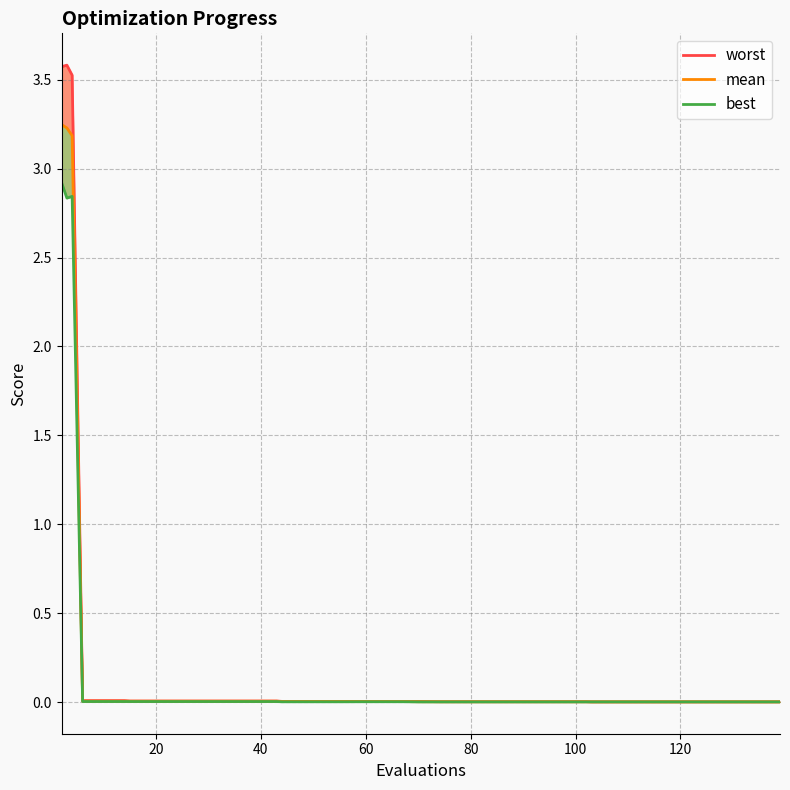

Reading right to left, transcribe all the data shown in this chart.

worst: 0.0	0.0	0.0	0.0	0.0	0.0	0.0	0.0	0.0	0.0	0.0	0.0	0.0	0.0	0.0	0.0	0.0	0.0	0.0	0.0	0.0	0.0	0.0	0.0	0.0	0.0	0.0	0.0	0.0	0.0	0.0	0.0	0.0	0.0	0.0	0.0	0.0	3.5	3.6	3.6
mean: 0.0	0.0	0.0	0.0	0.0	0.0	0.0	0.0	0.0	0.0	0.0	0.0	0.0	0.0	0.0	0.0	0.0	0.0	0.0	0.0	0.0	0.0	0.0	0.0	0.0	0.0	0.0	0.0	0.0	0.0	0.0	0.0	0.0	0.0	0.0	0.0	0.0	3.2	3.2	3.2
best: 0.0	0.0	0.0	0.0	0.0	0.0	0.0	0.0	0.0	0.0	0.0	0.0	0.0	0.0	0.0	0.0	0.0	0.0	0.0	0.0	0.0	0.0	0.0	0.0	0.0	0.0	0.0	0.0	0.0	0.0	0.0	0.0	0.0	0.0	0.0	0.0	0.0	2.8	2.8	2.9